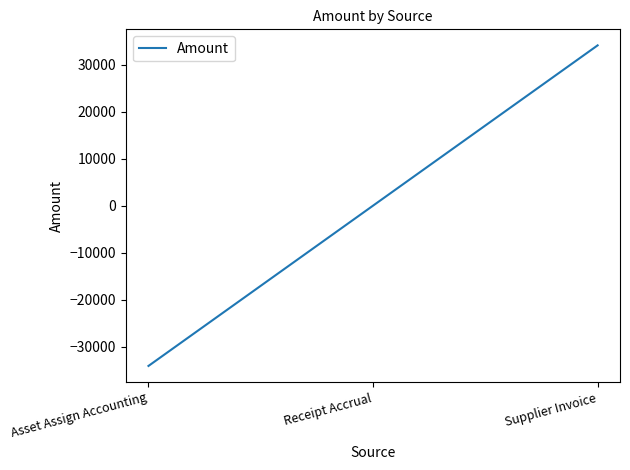

What position from the left is Supplier Invoice?

3